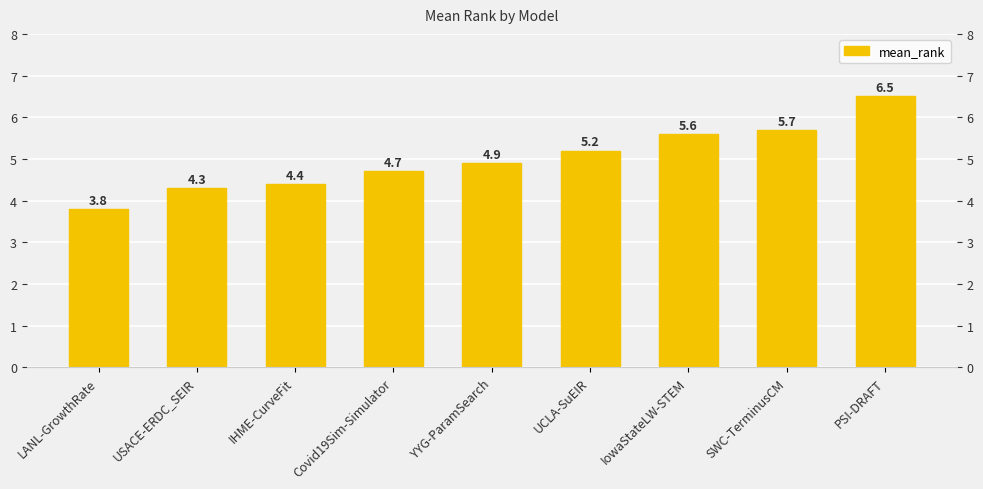

Read the value at SWC-TerminusCM.

5.7